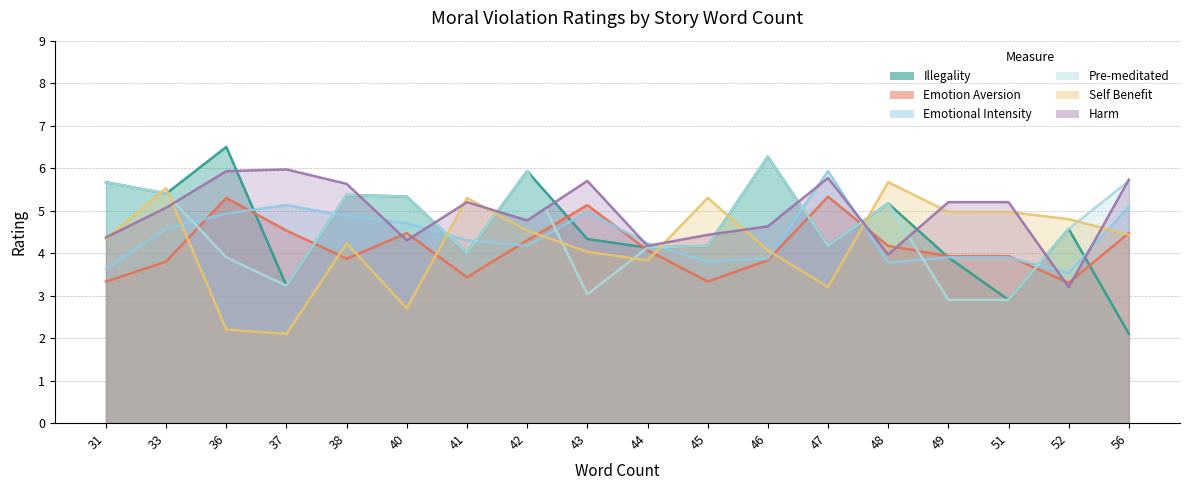

Which series ends up on top after the final intersection of Illegality and Harm?

Harm